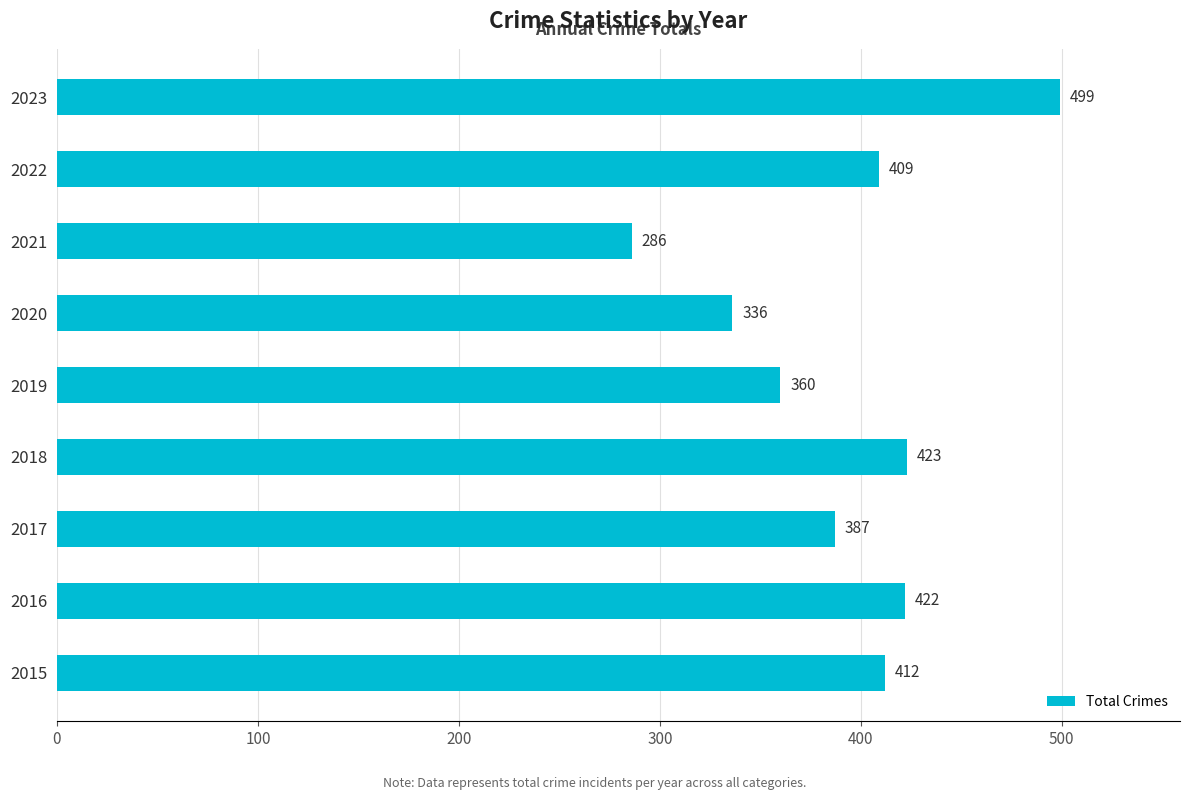

What is the average value?

393